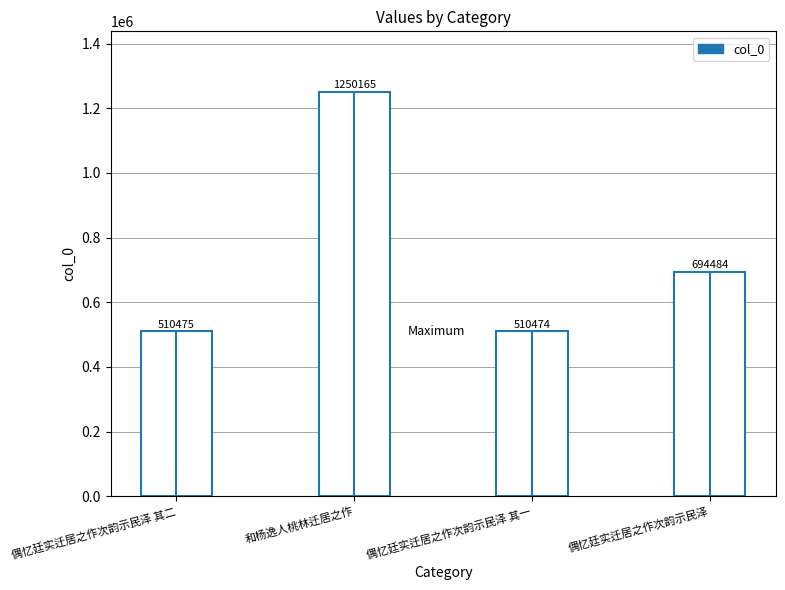

What is the minimum value shown in the chart?

510474